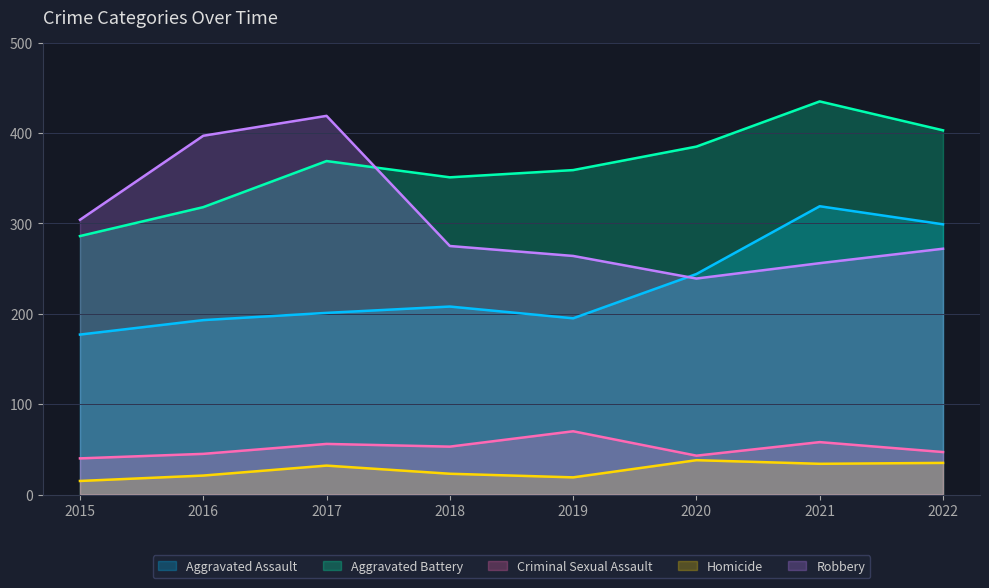

Which series changed the most between 2015 and 2019?

Aggravated Battery